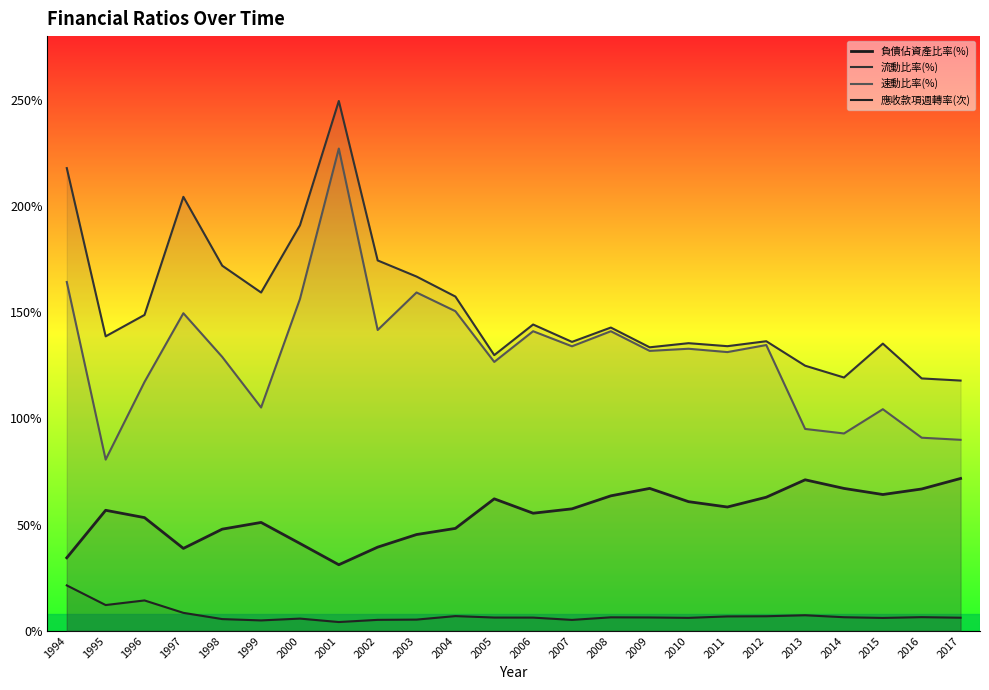

True or false: 應收款項週轉率(次) and 速動比率(%) intersect in this chart.

False